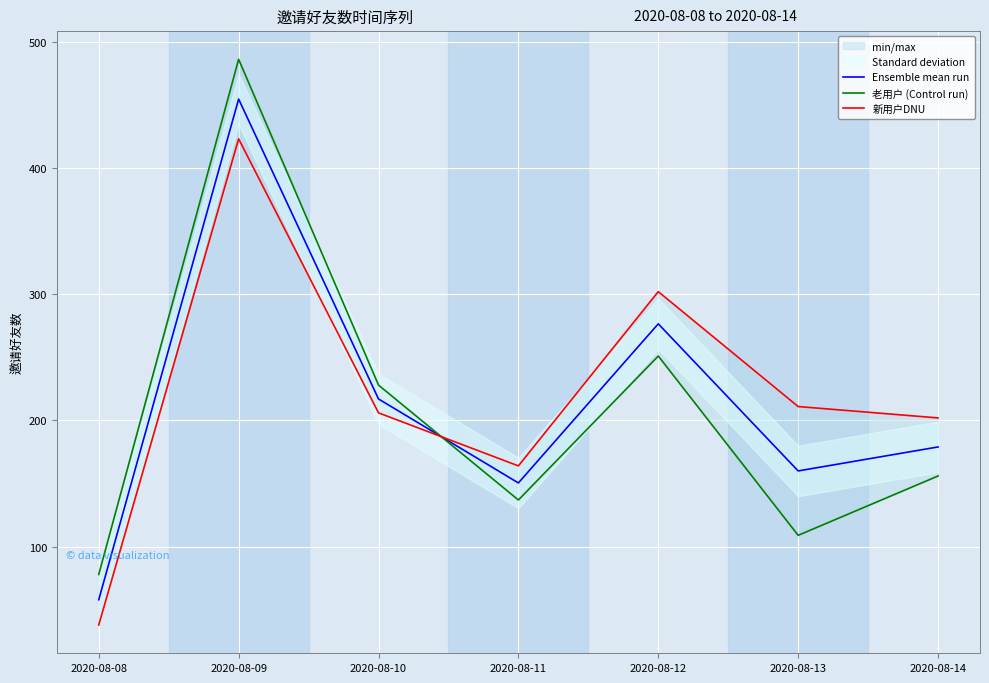

What is the value of the 新用户DNU point at the 5th from the left?

302.0